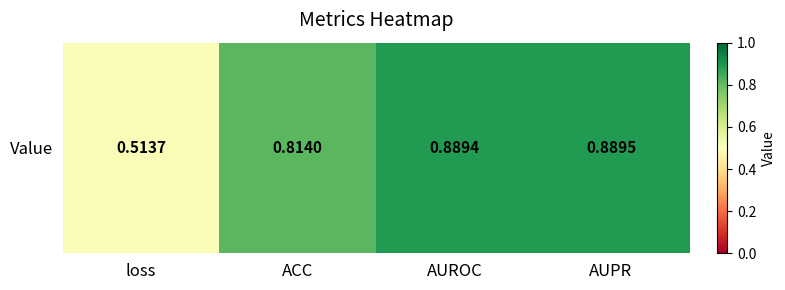

The chart shows a value of 0.8 at ACC. True or false?

True